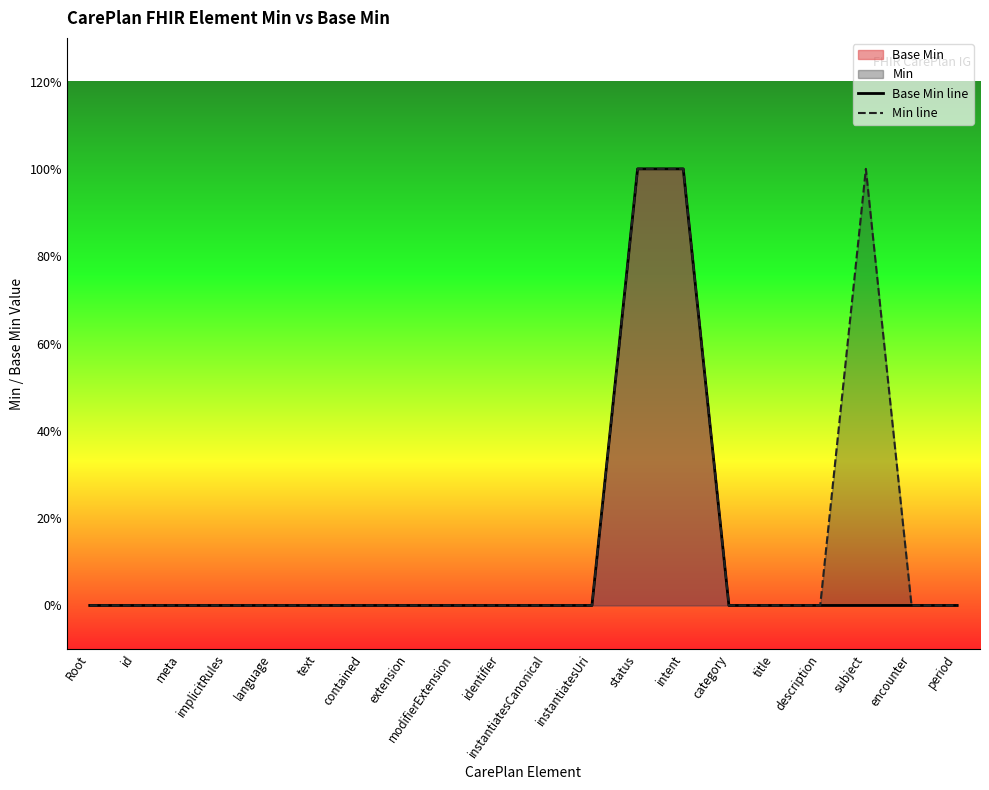

What is the difference between the second highest and second lowest values in the Min line series?

1